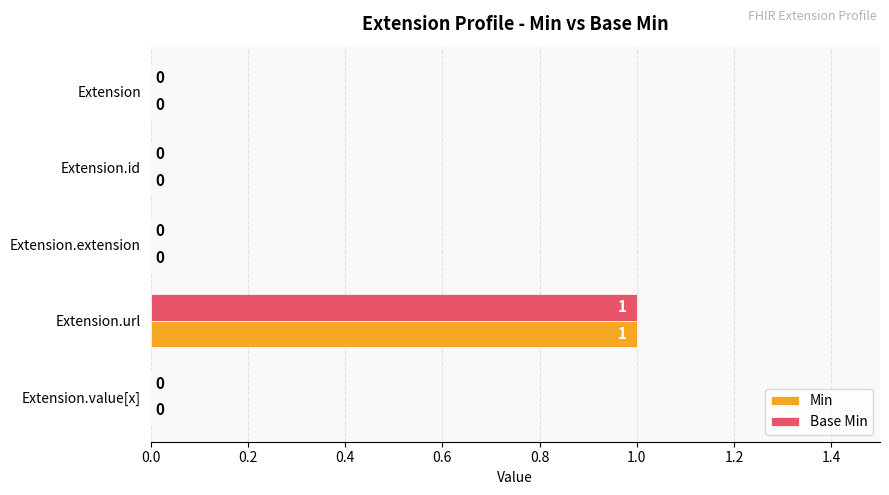

What are all the series names shown in the legend?

Min, Base Min